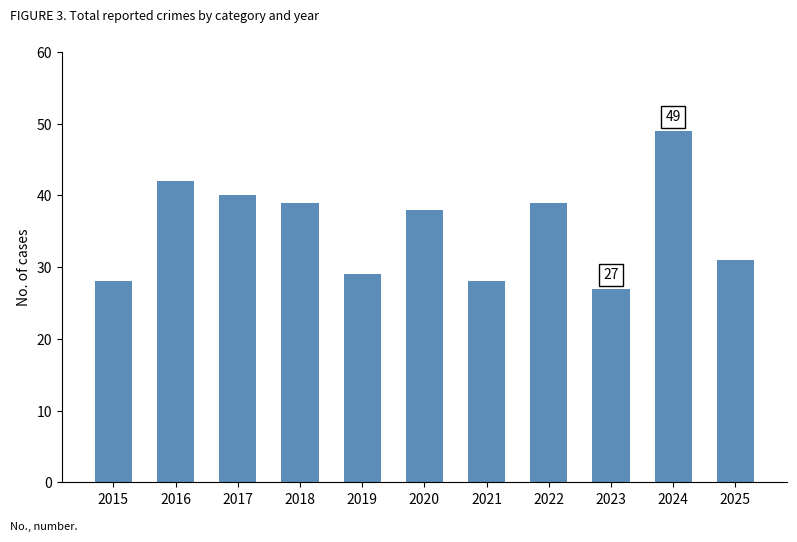

What is the difference between the values at 2023 and 2022?

12